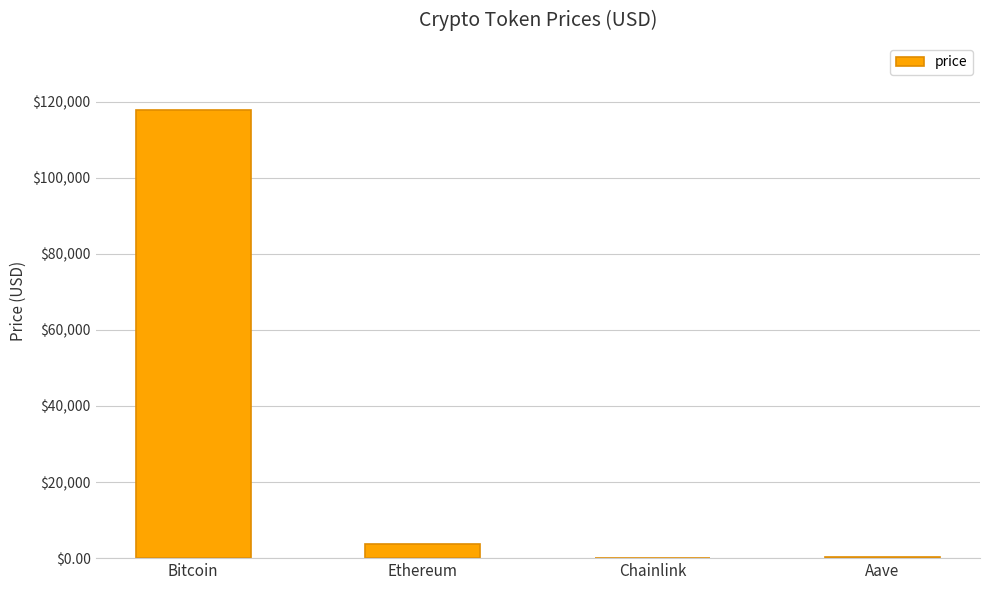

Between Bitcoin and Aave, which is larger?

Bitcoin